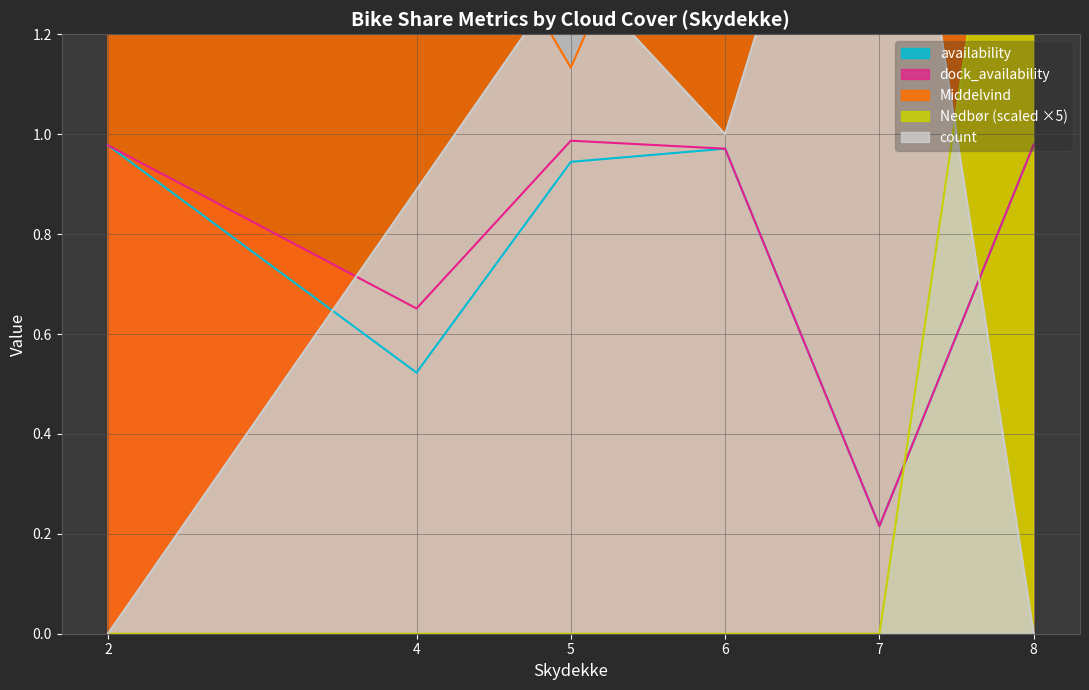

The value of dock_availability at 7 is 0.1. True or false?

False